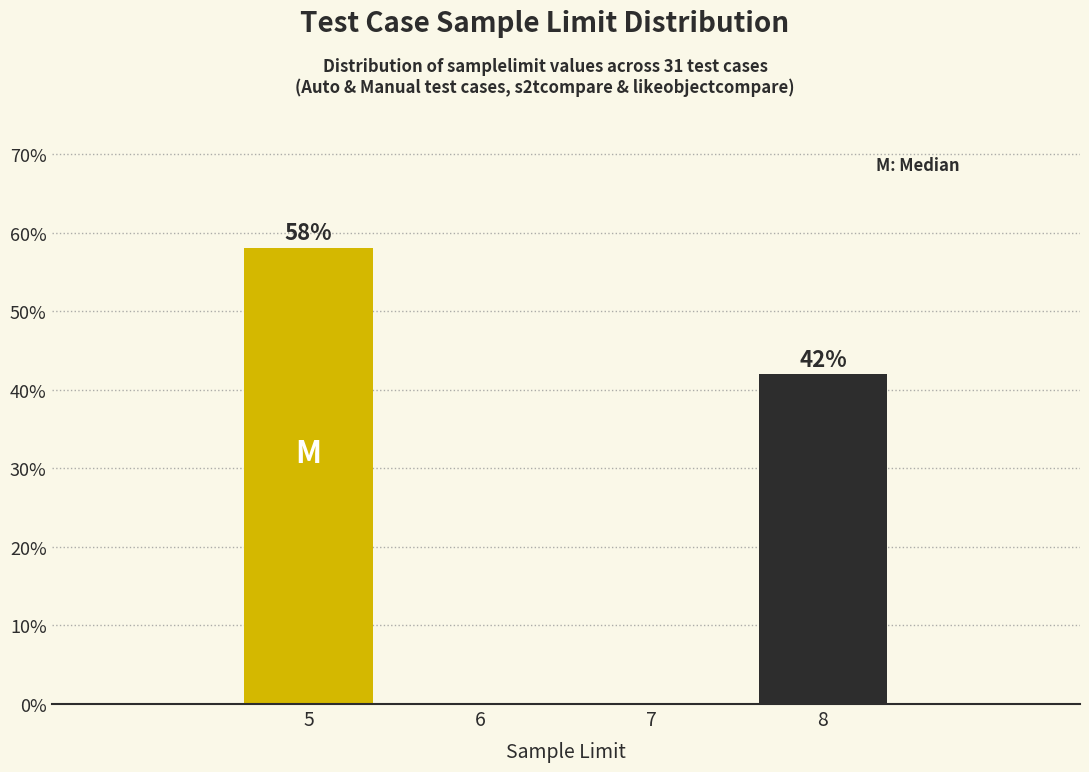

At which label is the value closest to 29?

8